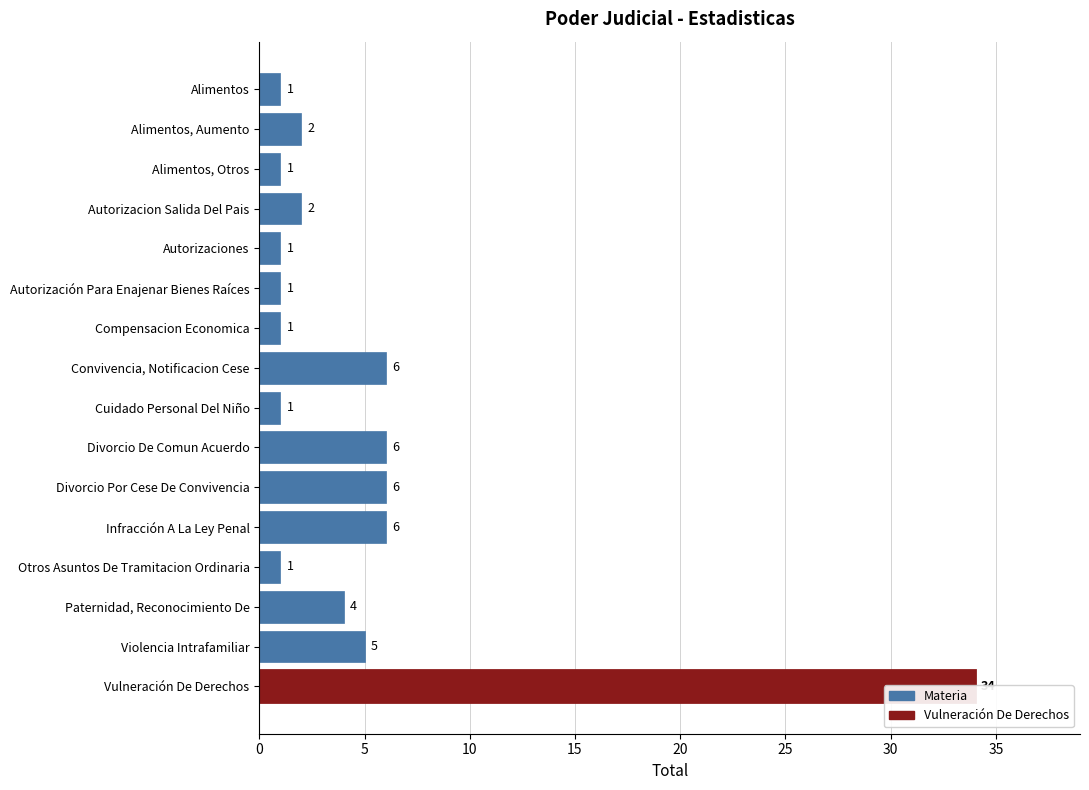

Reading left to right, list all the values displayed in this chart.

1	2	1	2	1	1	1	6	1	6	6	6	1	4	5	34